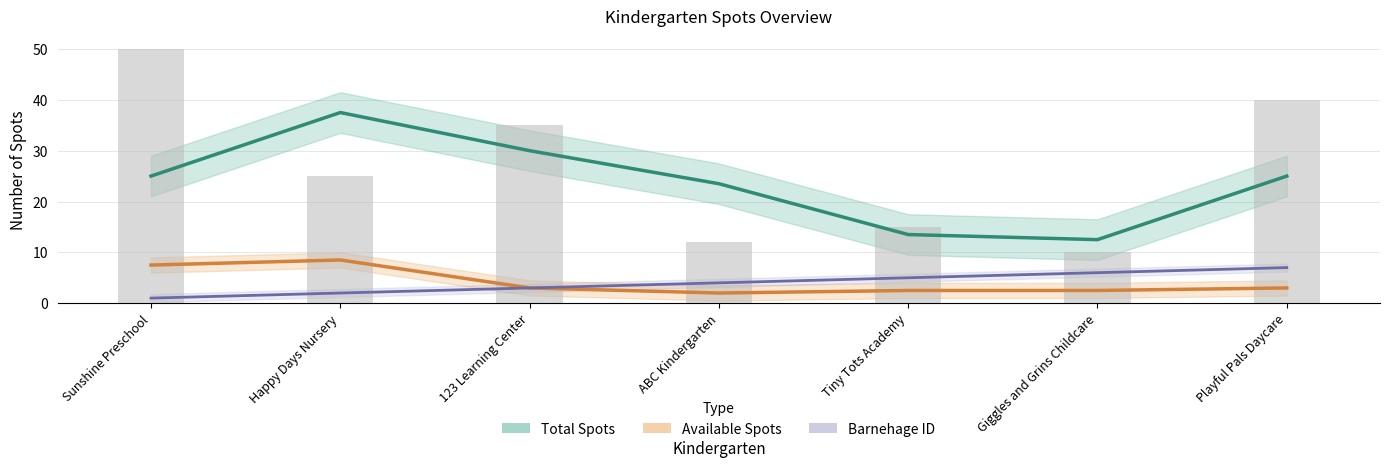

What is the minimum value for Total Spots?

12.5